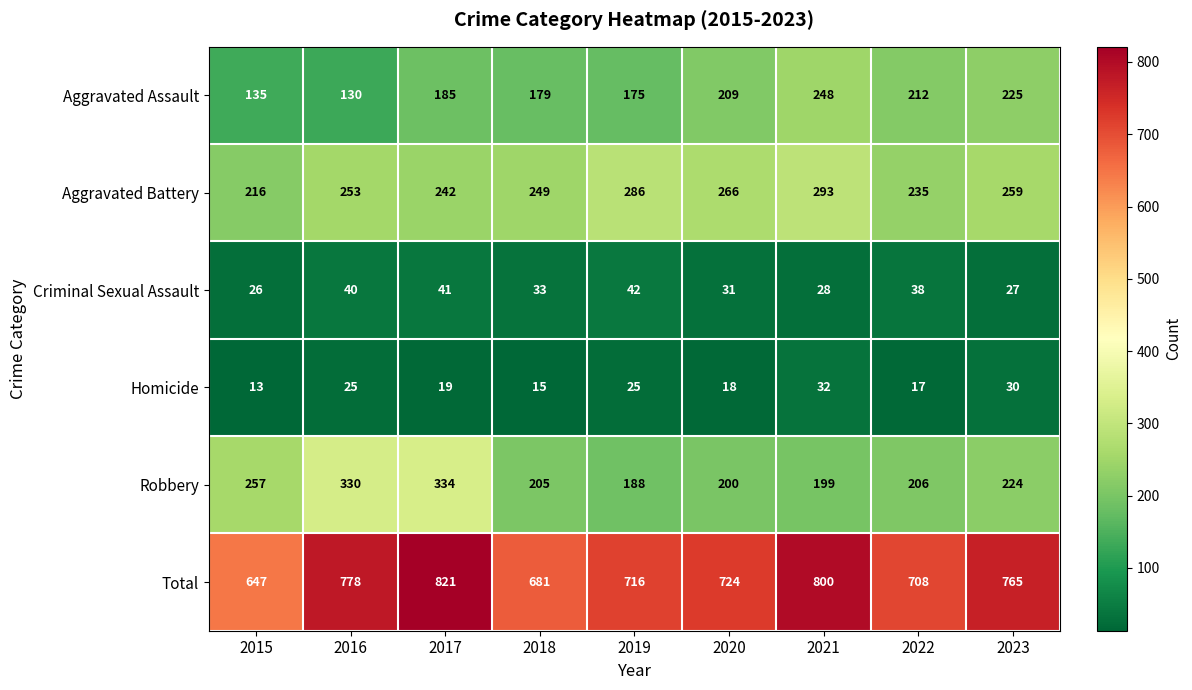

How many series are shown in this chart?

6